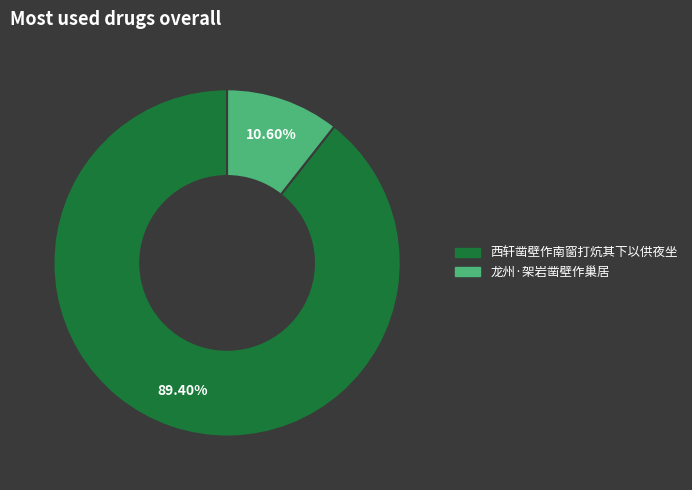

The 西轩凿壁作南窗打炕其下以供夜坐 slice represents 89% of the pie. True or false?

True